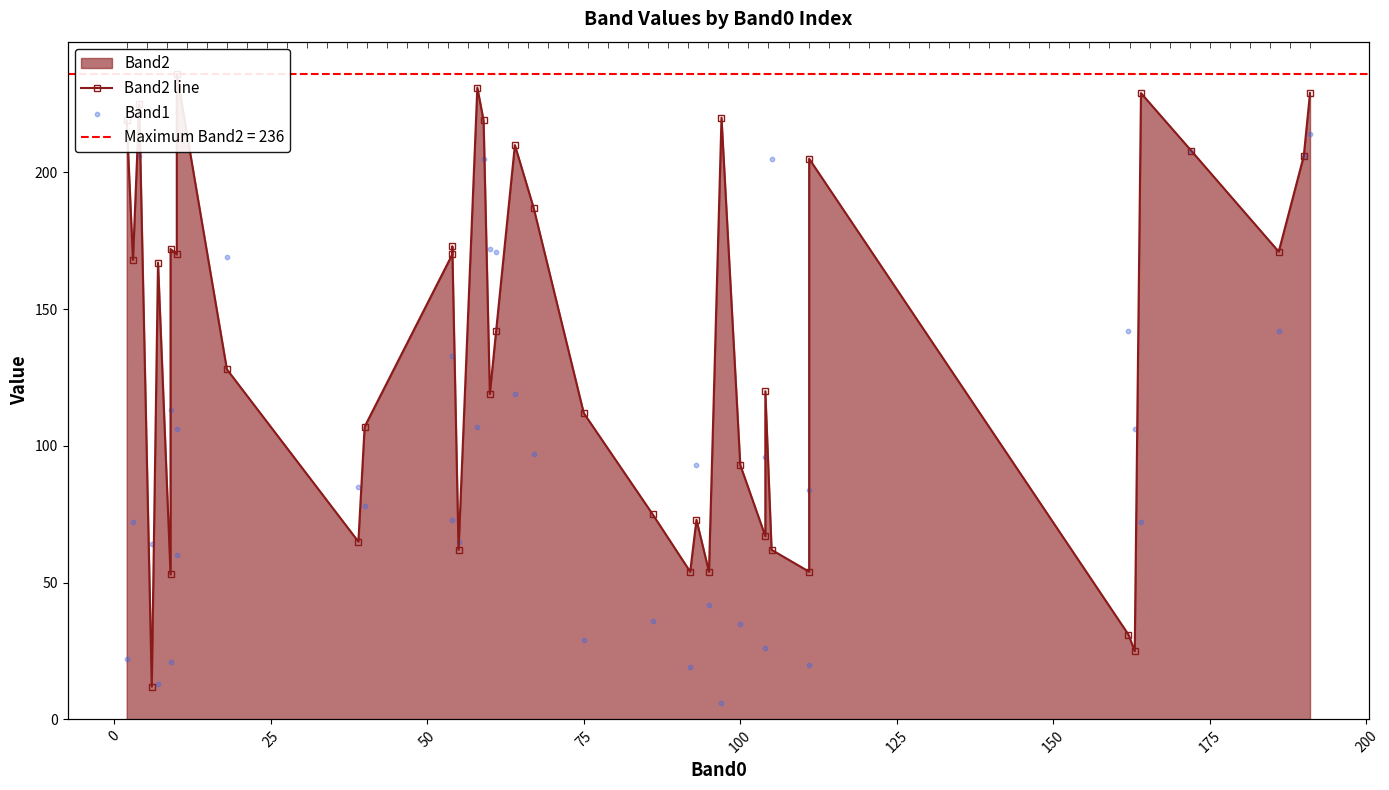

Which series has the largest Y range (max minus min)?

Band2 line